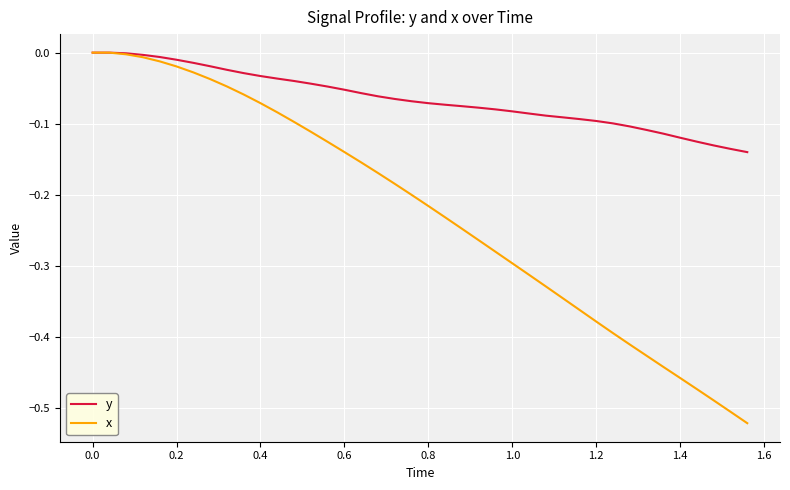

Which series has the largest total across all categories?

y